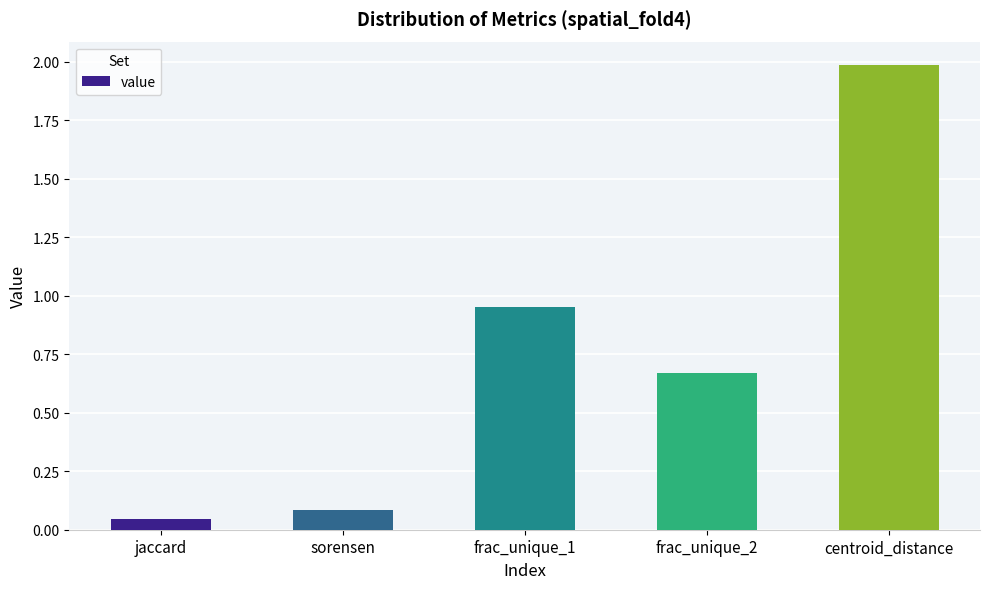

Which category has the lowest value across all series?

jaccard